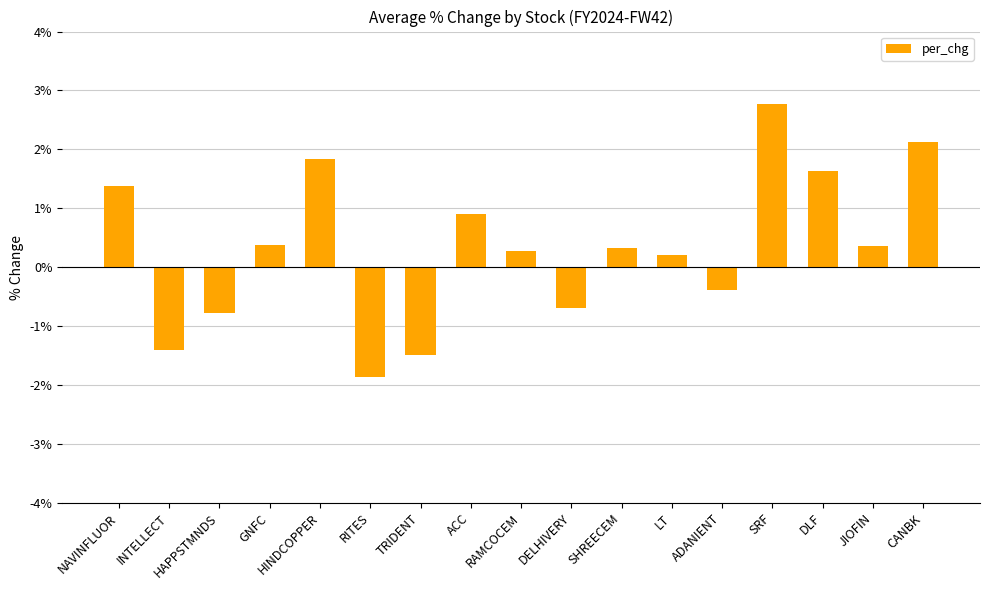

What is the sum of the values at INTELLECT and GNFC?

-1.0